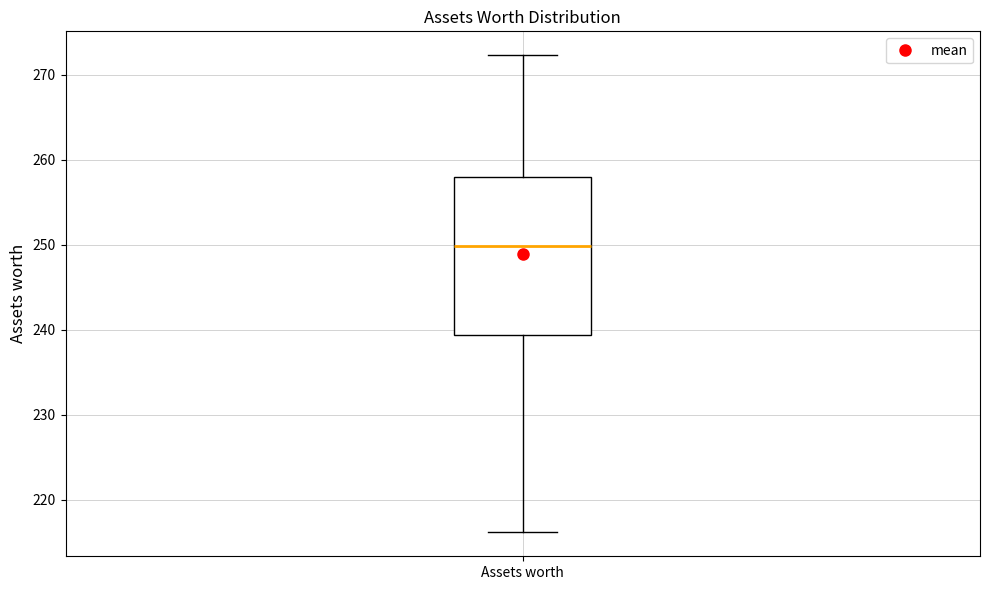

Read this box plot against the y-axis: the position of the median line, the range covered by the box, and the ends of both whiskers. The values are not printed on the chart, so give them approximately, as read against the axis.

median 250, box 239 to 258, whiskers 216 to 272